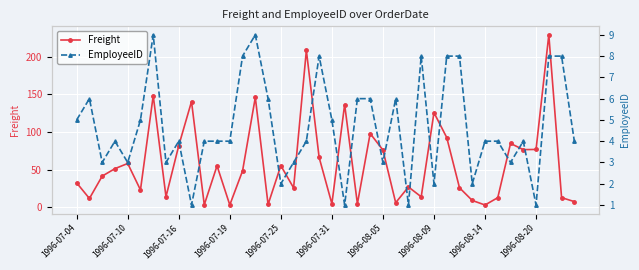

At how many categories does at least one series exceed 193?

2